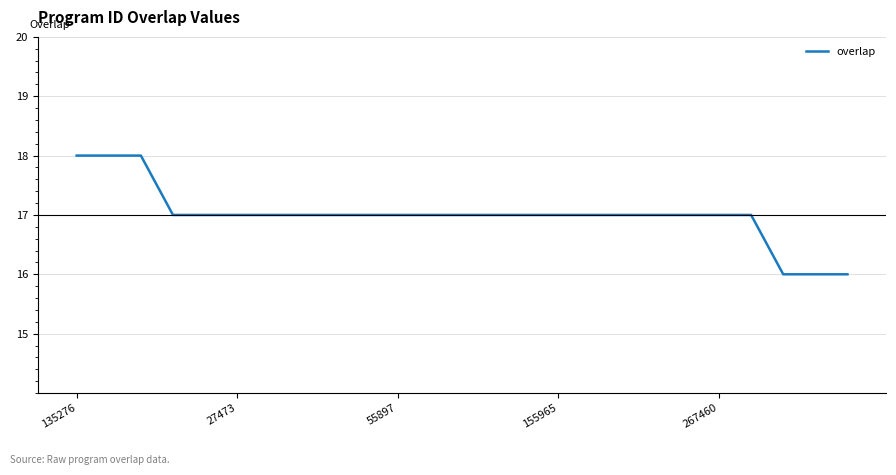

What is the greatest value displayed?

18